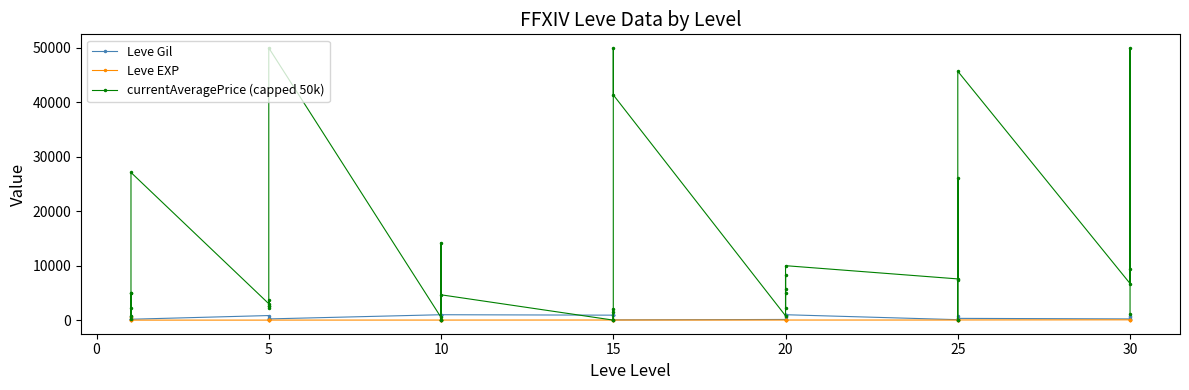

The Leve Gil series shows 245.4 at 15. True or false?

False